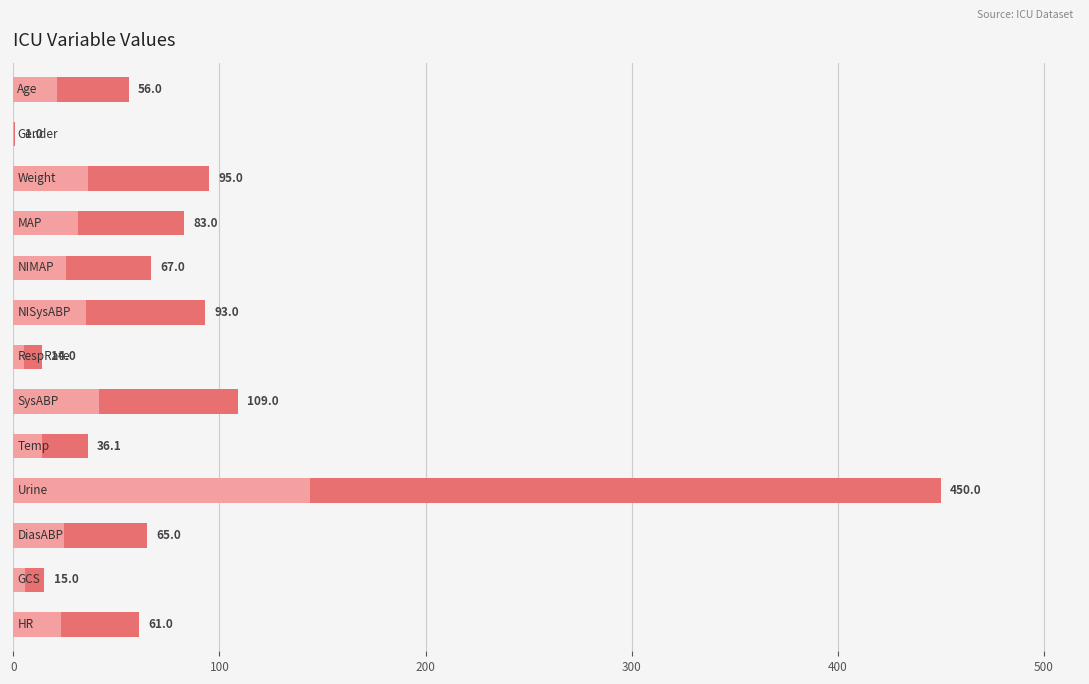

What position from the left is 7?

8